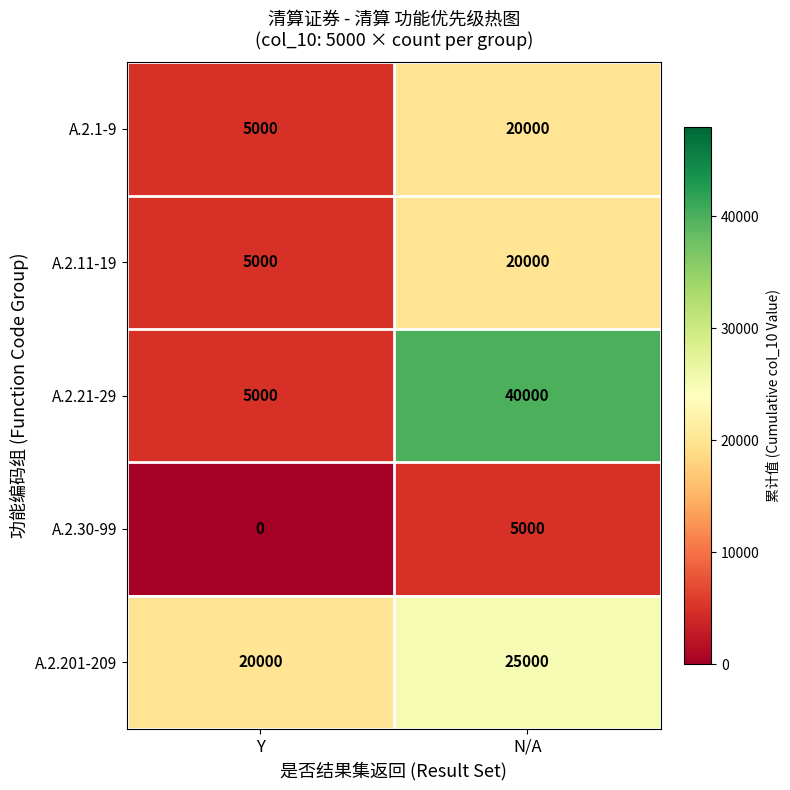

Reading left to right, extract all data points from this chart.

A.2.1-9: 5000	20000
A.2.11-19: 5000	20000
A.2.21-29: 5000	40000
A.2.30-99: 0	5000
A.2.201-209: 20000	25000